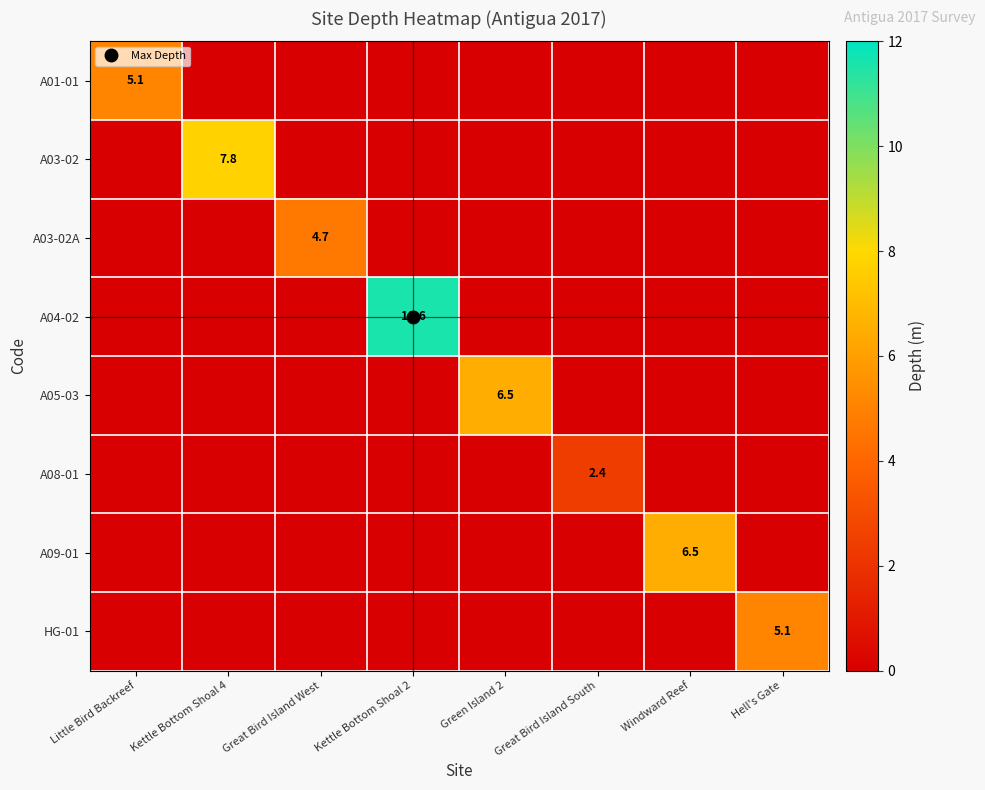

Is the value of A08-01 at Windward Reef greater than the value of A01-01 at Great Bird Island West?

No